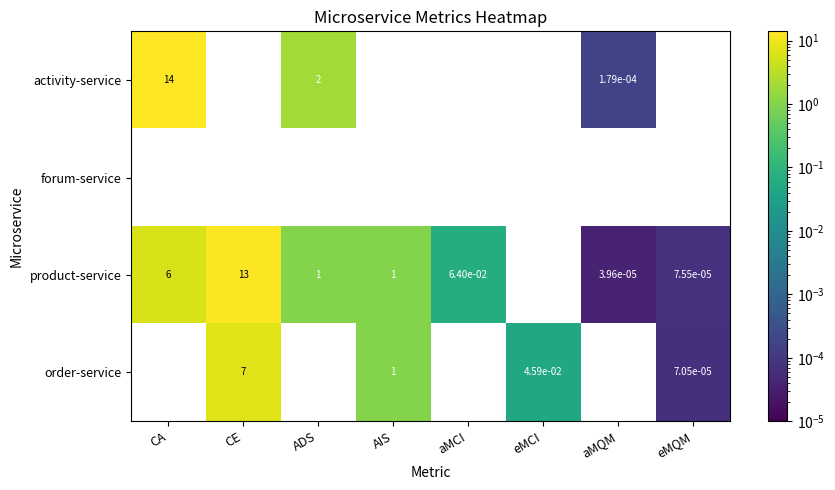

True or false: activity-service has a value of 2.0 at ADS.

True